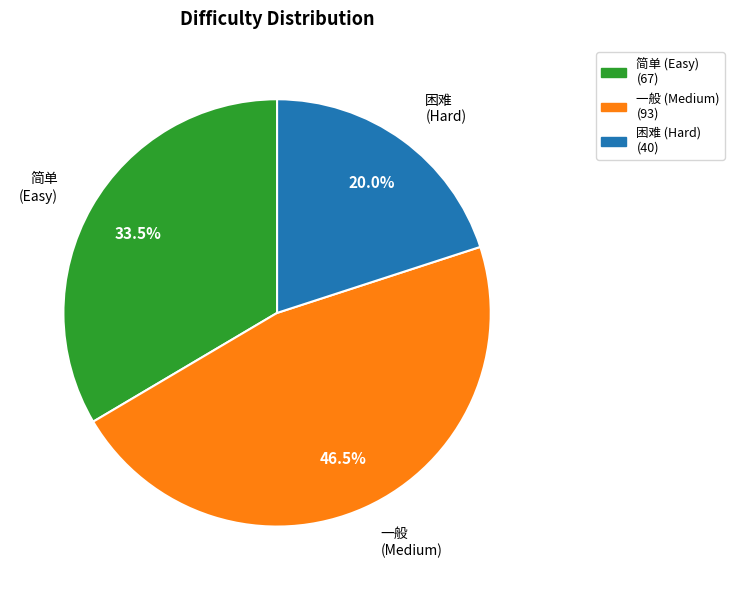

To the nearest percent, what is the average slice percentage?

33%